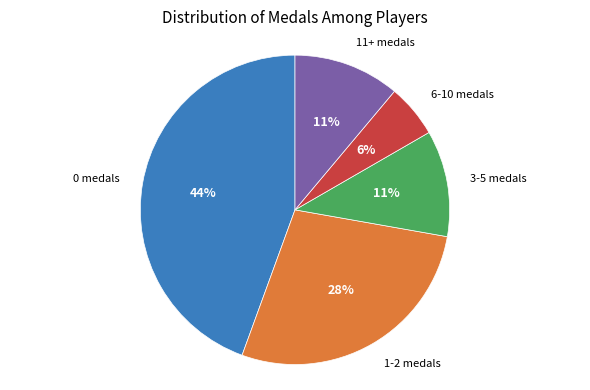

To the nearest percent, what is the average slice percentage?

20%